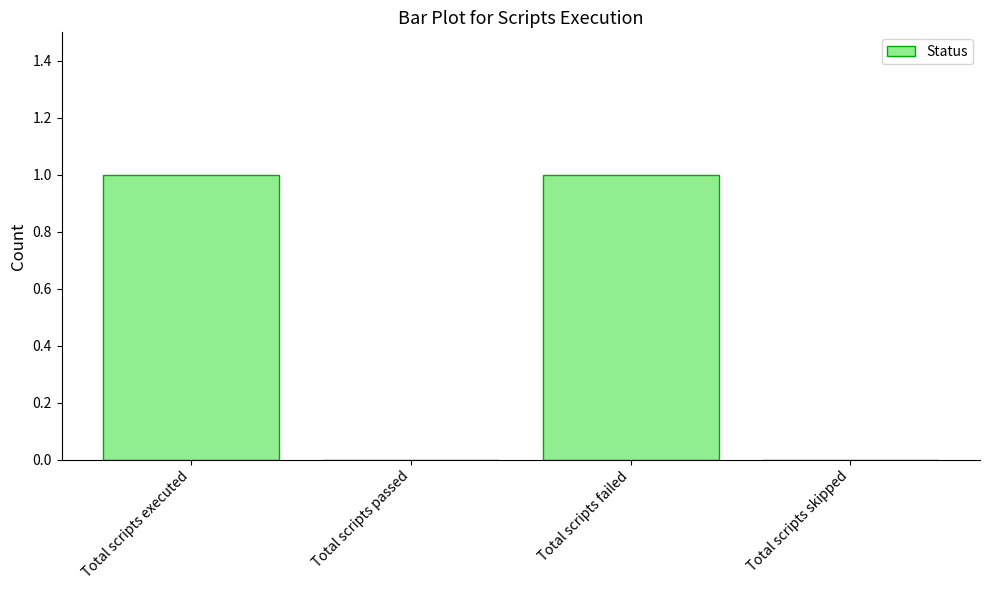

Which has a higher value, Total scripts skipped or Total scripts failed?

Total scripts failed